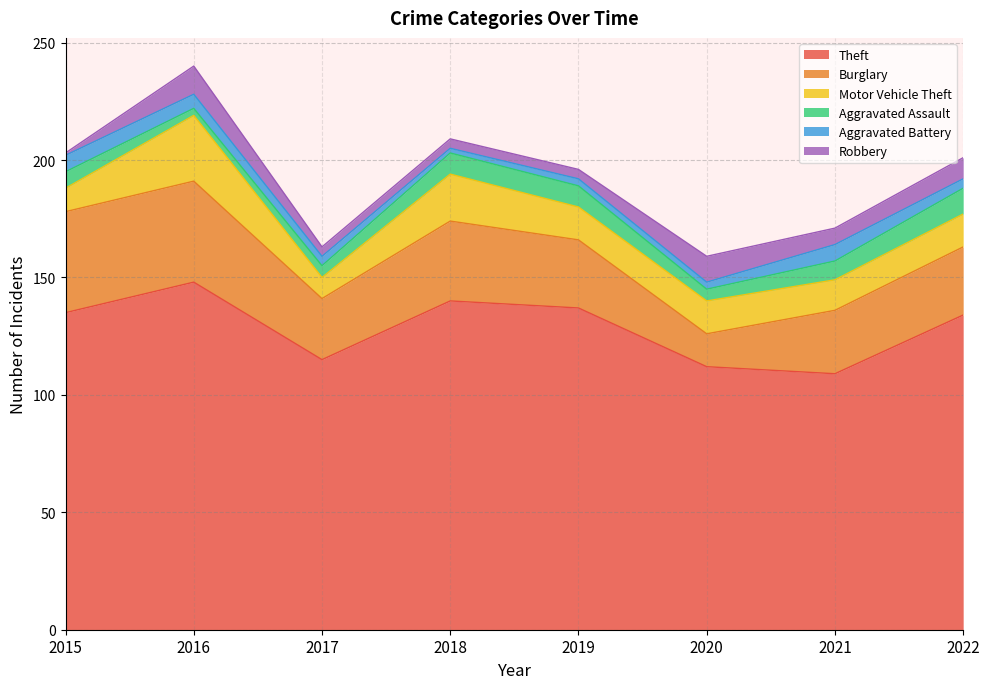

In Aggravated Battery, how many points are higher than both neighbors (excluding endpoints)?

1